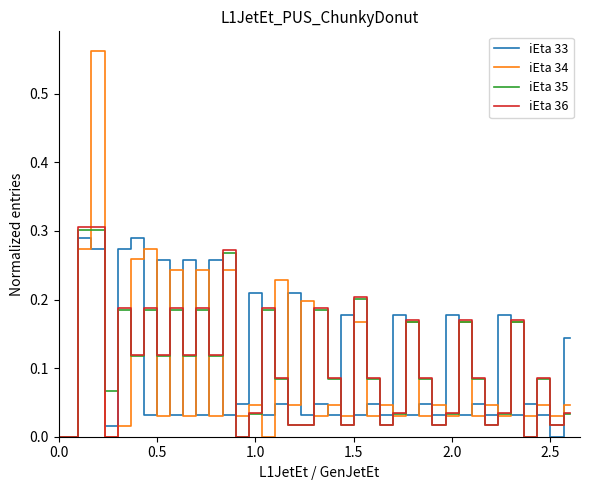

Which series has the widest spread of values?

iEta 34